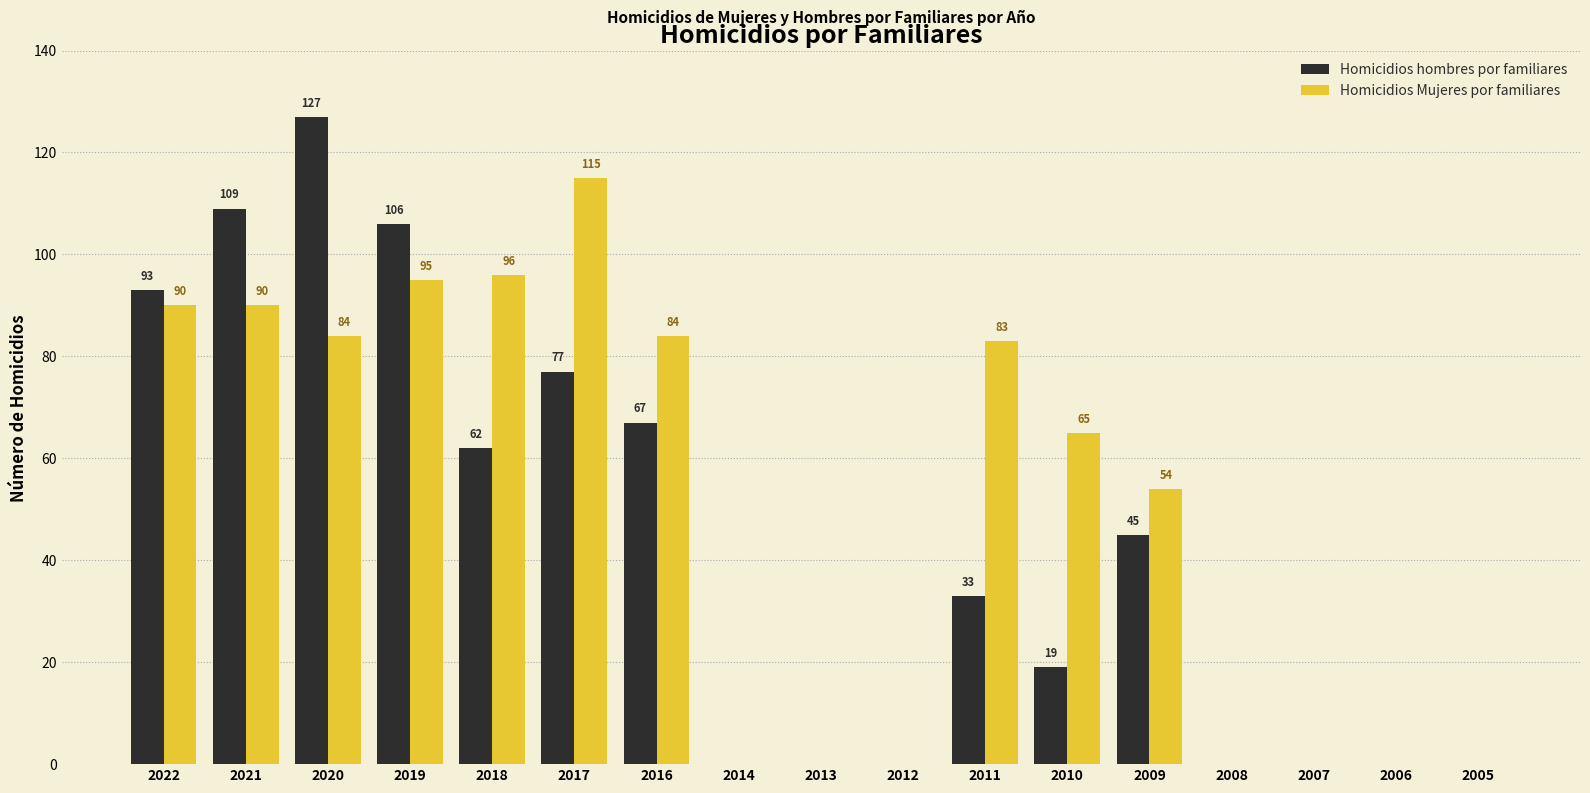

What is the maximum value shown in the chart?

127